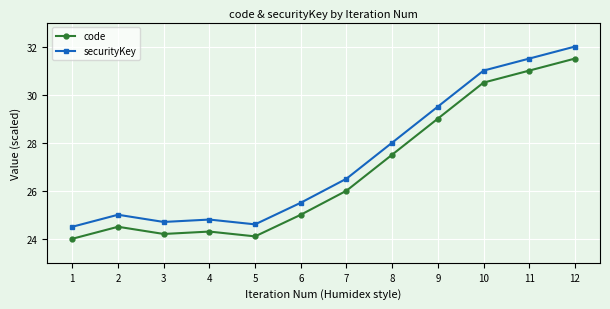

What is the average value of the securityKey series?

27.3